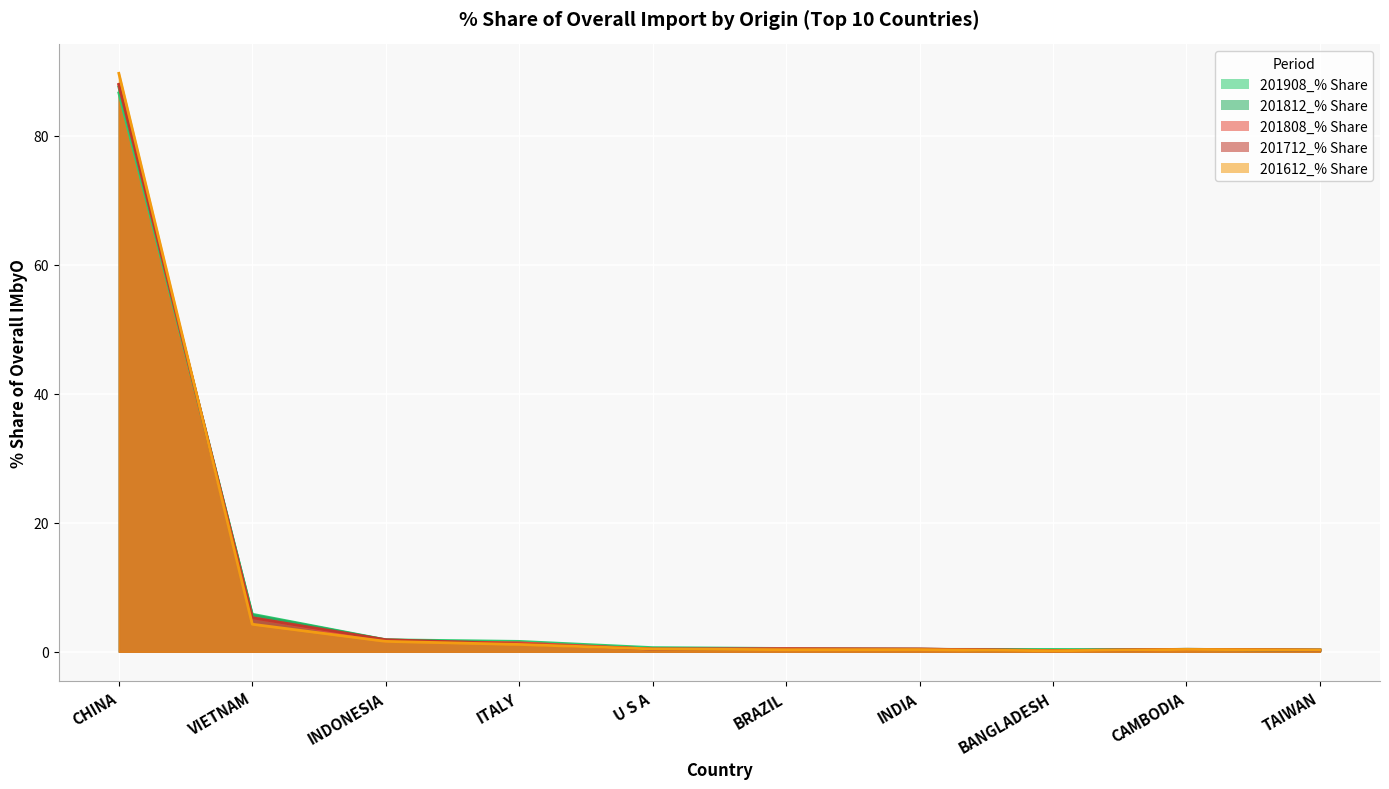

What is the sum of all 201712_% Share values?

98.4